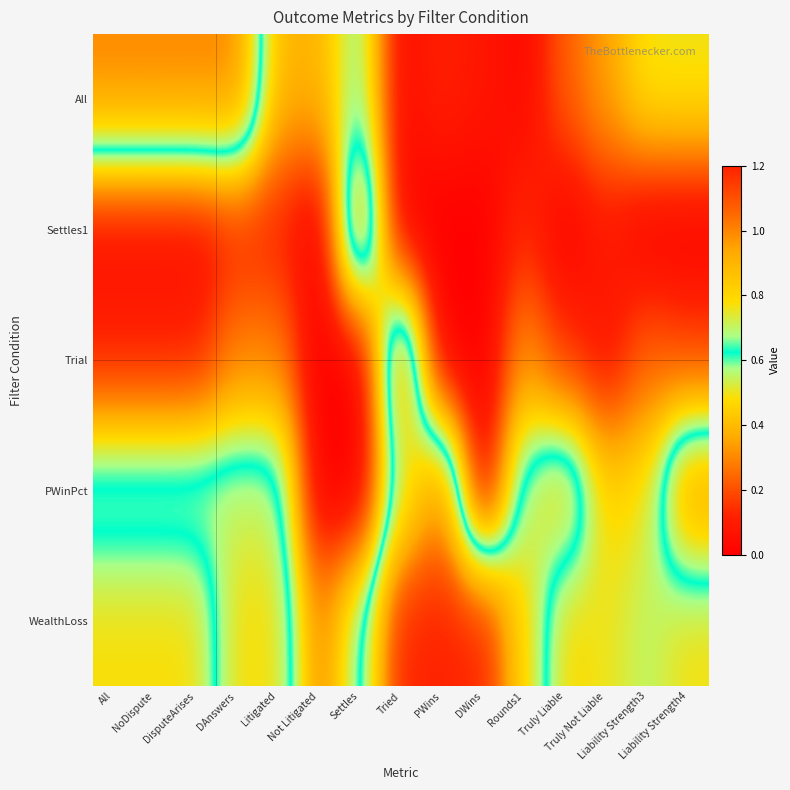

List the series in order of their peak value, highest first.

WealthLoss, All, Settles1, Trial, PWinPct